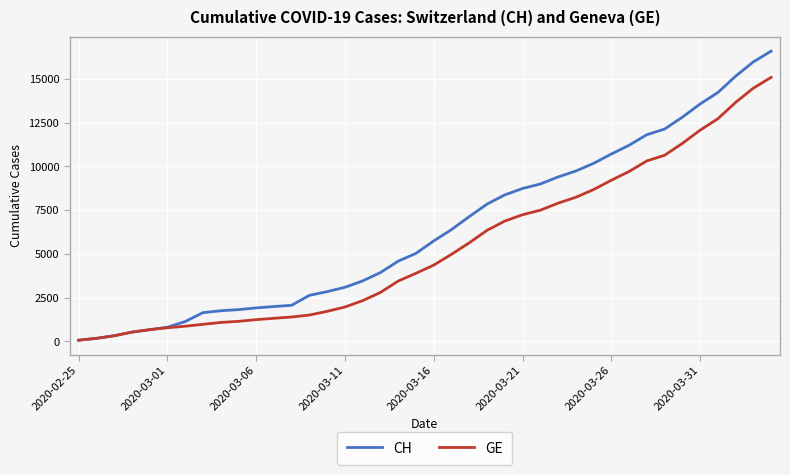

What is the maximum value for CH?

16574